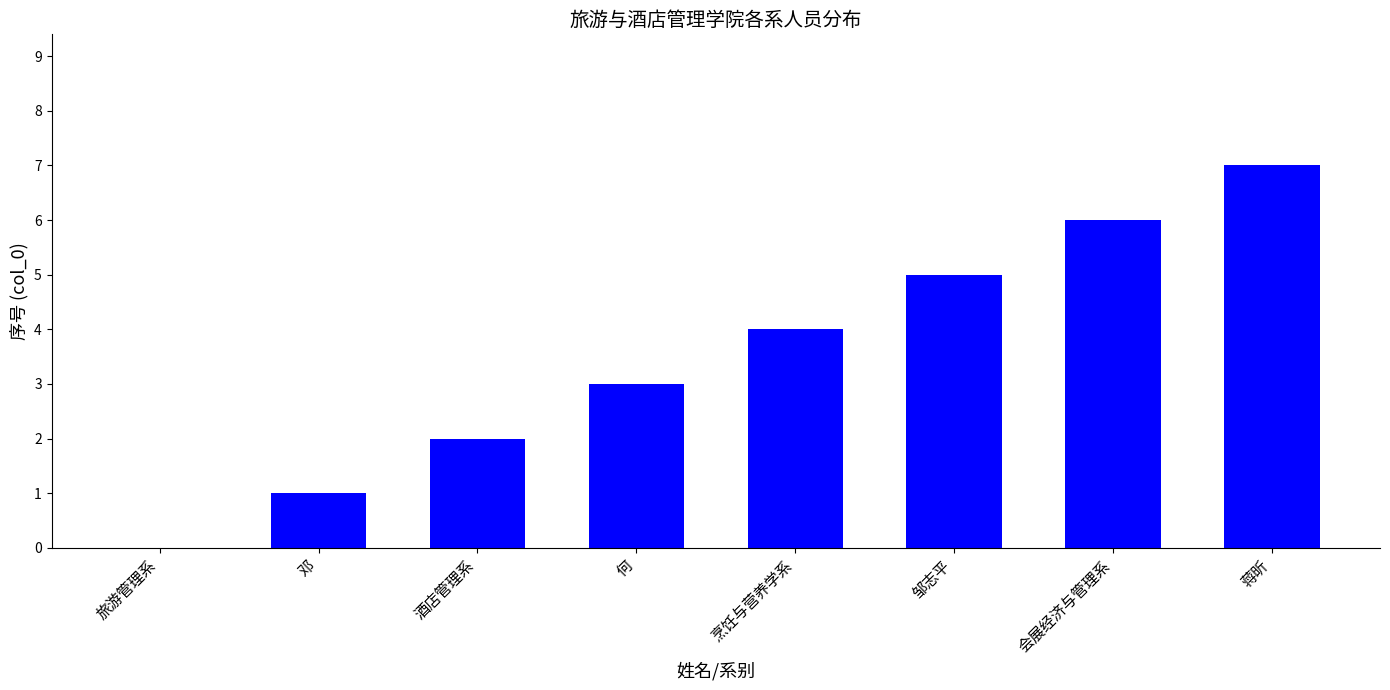

Reading left to right, transcribe all the data shown in this chart.

旅游管理系=0	邓=1	酒店管理系=2	何=3	烹饪与营养学系=4	邹志平=5	会展经济与管理系=6	蒋昕=7